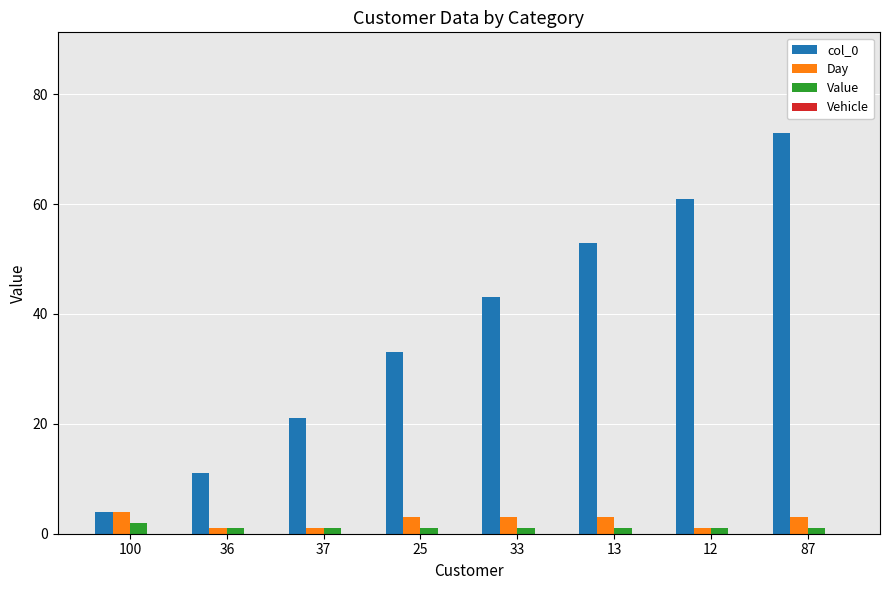

What is the label of the 6th bar from the right?

37